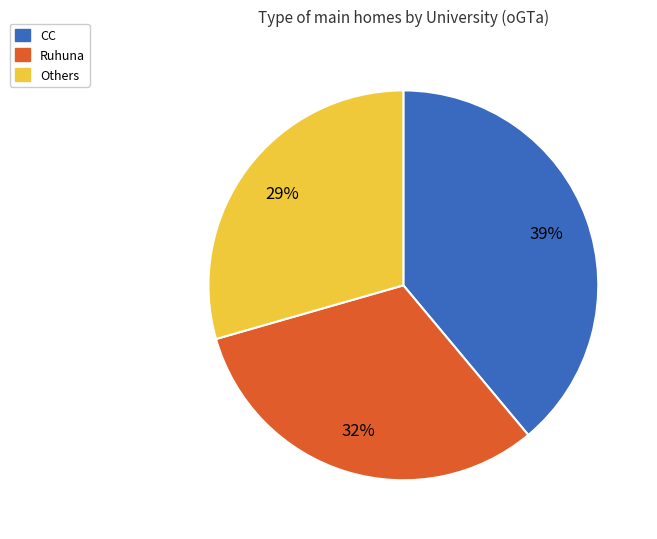

To the nearest percent, what percentage of the pie is Others?

29%